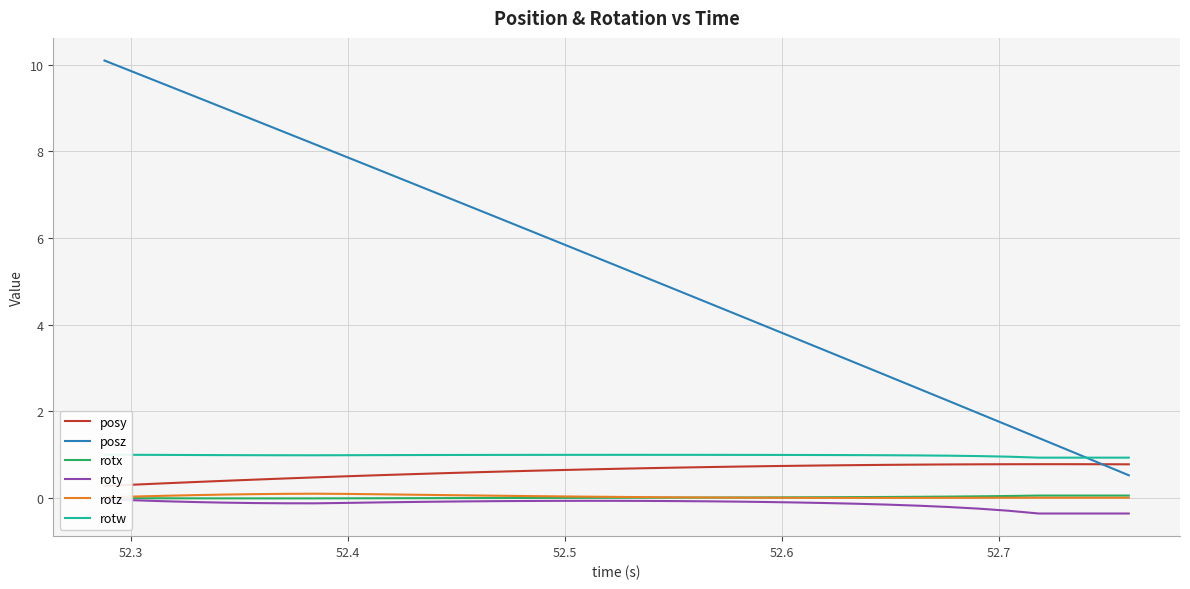

True or false: posz and rotx cross at least once.

False